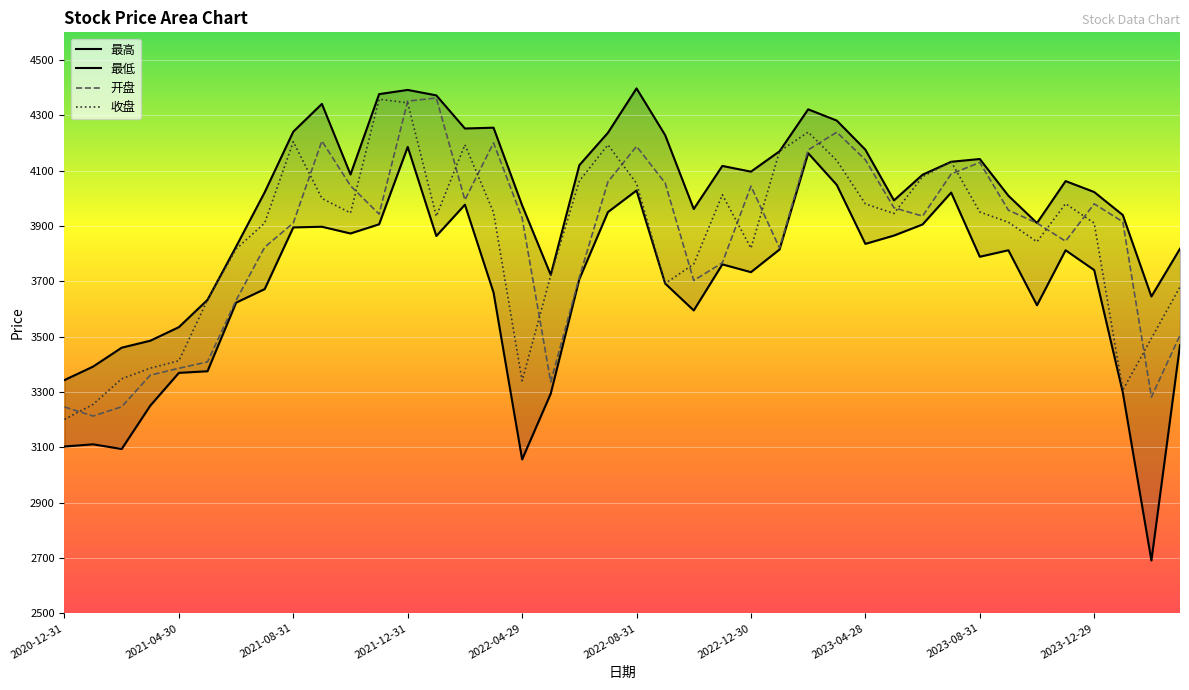

True or false: 最低 and 开盘 cross at least once.

False